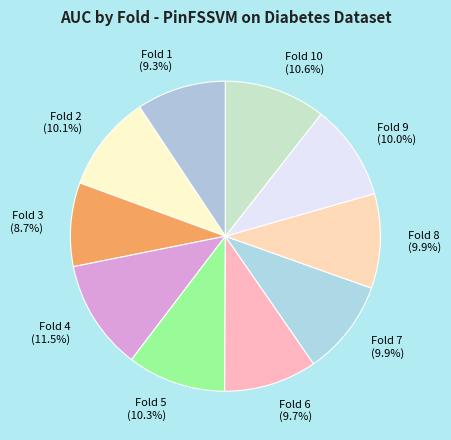

What percentage is the Fold 9 slice, to the nearest percent?

10%